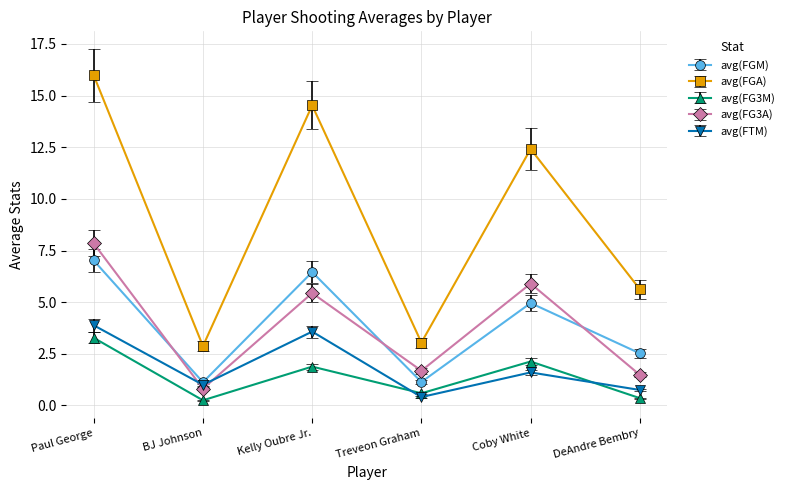

The avg(FG3M) series shows 0.4 at DeAndre Bembry. True or false?

True